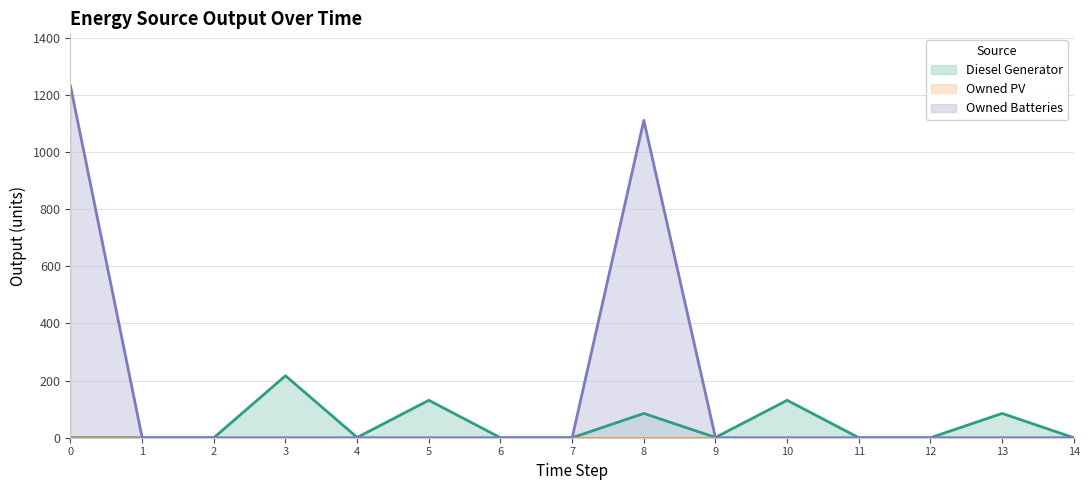

How many data points does each series have?

15